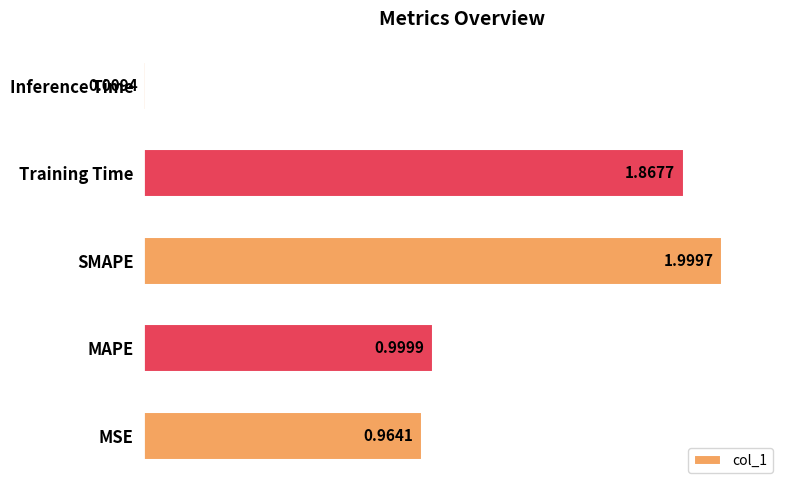

What is the average value?

1.2